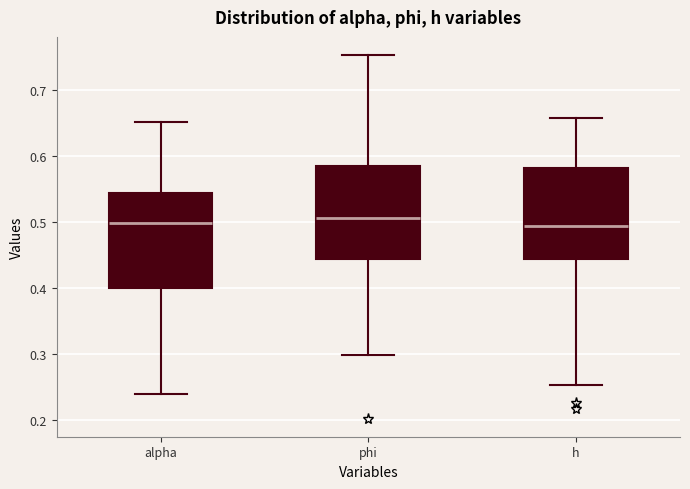

Reading left to right, transcribe this box plot: for each box, give where its median line is, the range the box spans, and where its two whiskers end, as read against the y-axis. The values are not printed on the chart, so give them approximately, as read against the axis.

alpha: median 0.50, box 0.40 to 0.54, whiskers 0.24 to 0.65
phi: median 0.51, box 0.44 to 0.59, whiskers 0.30 to 0.75
h: median 0.49, box 0.44 to 0.58, whiskers 0.25 to 0.66